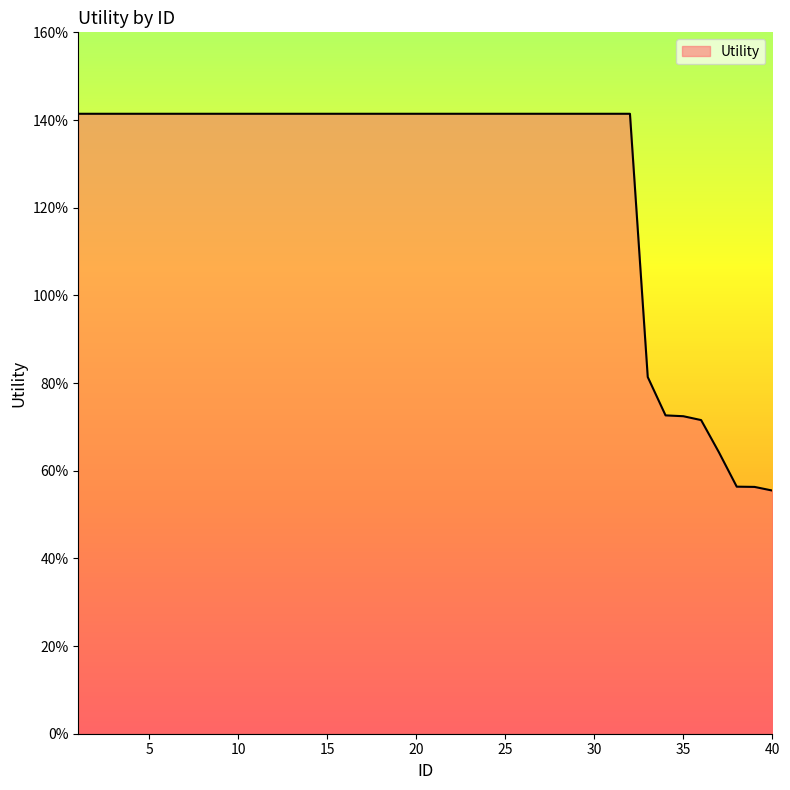

What is the value of the 18th point from the left?

1.4